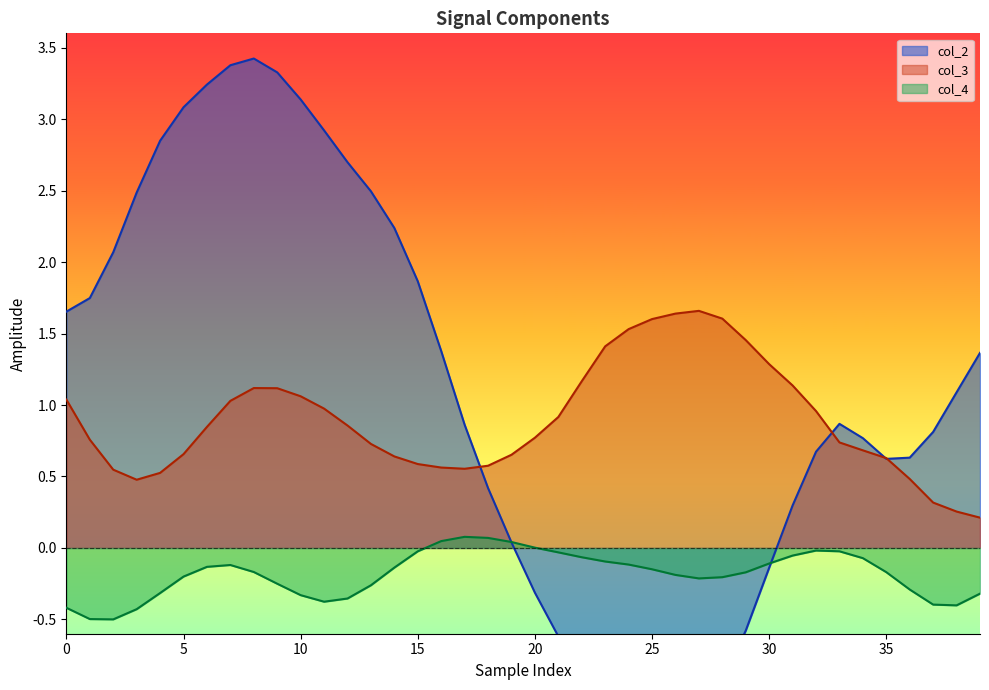

What is the sum of the col_3 values at 31 and 13?

1.9